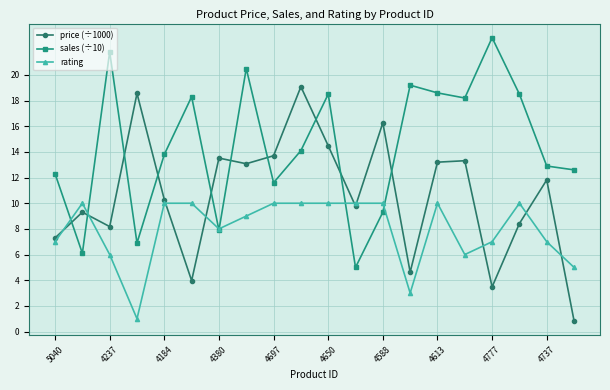

What is the smallest value displayed?

0.8